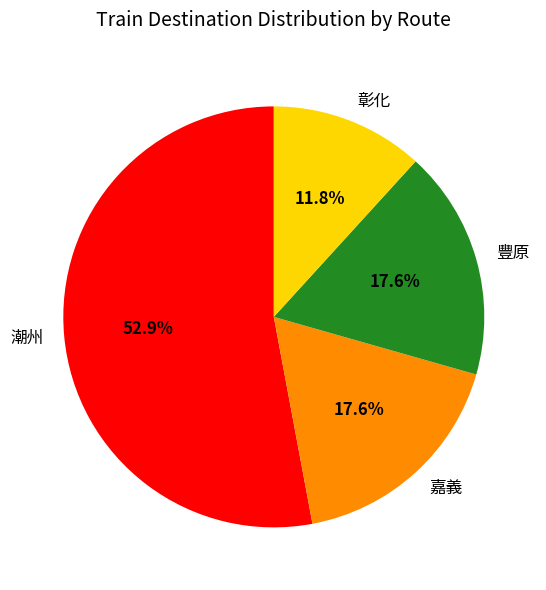

To the nearest percent, what is the difference between the largest and smallest slice percentages?

41%